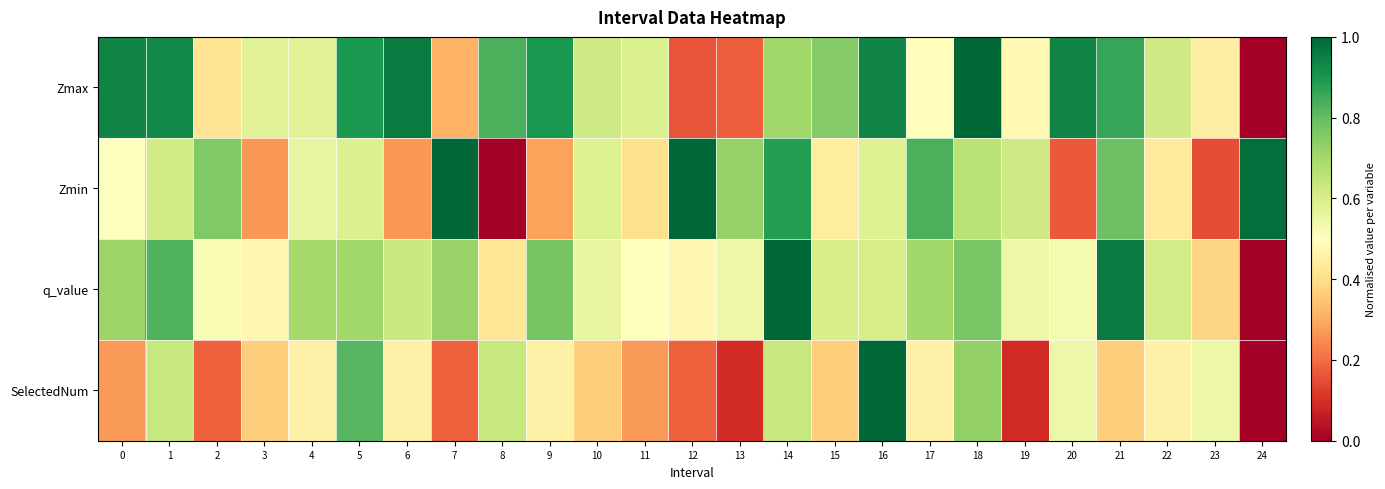

Reading right to left, transcribe all the data shown in this chart.

Zmax: 24=0.0	23=0.4	22=0.6	21=0.9	20=0.9	19=0.5	18=1.0	17=0.5	16=0.9	15=0.8	14=0.7	13=0.2	12=0.2	11=0.6	10=0.6	9=0.9	8=0.8	7=0.3	6=1.0	5=0.9	4=0.6	3=0.6	2=0.4	1=0.9	0=0.9
Zmin: 24=1.0	23=0.1	22=0.4	21=0.8	20=0.2	19=0.6	18=0.7	17=0.8	16=0.6	15=0.4	14=0.9	13=0.7	12=1.0	11=0.4	10=0.6	9=0.3	8=0.0	7=1.0	6=0.3	5=0.6	4=0.6	3=0.3	2=0.8	1=0.6	0=0.5
q_value: 24=0.0	23=0.4	22=0.6	21=1.0	20=0.5	19=0.5	18=0.8	17=0.7	16=0.6	15=0.6	14=1.0	13=0.5	12=0.5	11=0.5	10=0.6	9=0.8	8=0.4	7=0.7	6=0.6	5=0.7	4=0.7	3=0.5	2=0.5	1=0.8	0=0.7
SelectedNum: 24=0.0	23=0.5	22=0.5	21=0.4	20=0.5	19=0.1	18=0.7	17=0.5	16=1.0	15=0.4	14=0.6	13=0.1	12=0.2	11=0.3	10=0.4	9=0.5	8=0.6	7=0.2	6=0.5	5=0.8	4=0.5	3=0.4	2=0.2	1=0.6	0=0.3